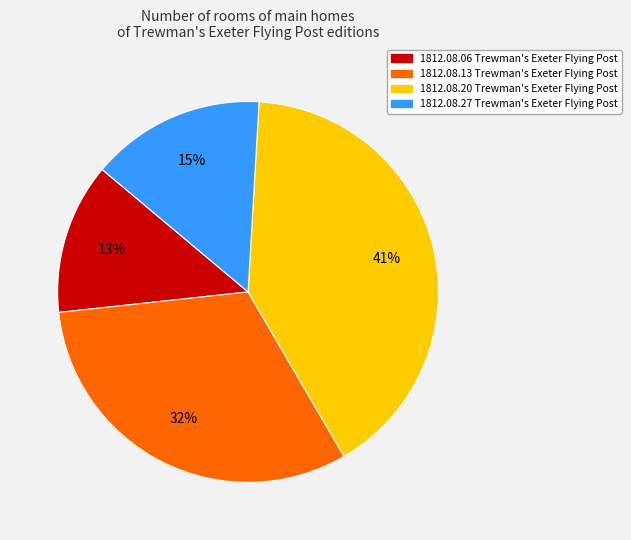

What percentage is the 1812.08.20 Trewman's Exeter Flying Post slice, to the nearest percent?

41%